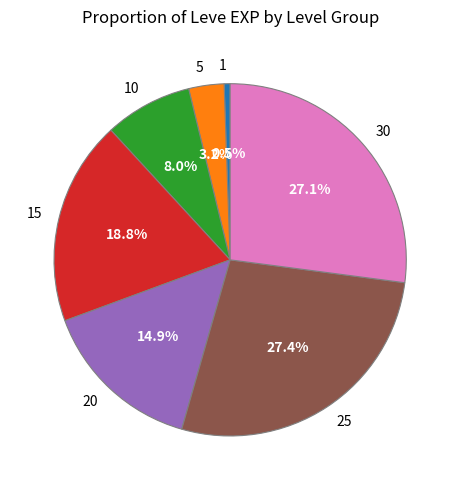

What is the ratio of the value at 30 to the value at 20?

1.8